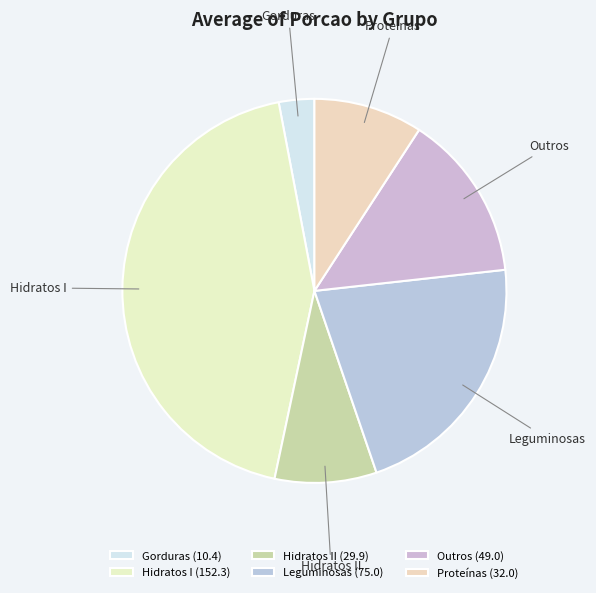

Is Outros the majority of the pie?

No